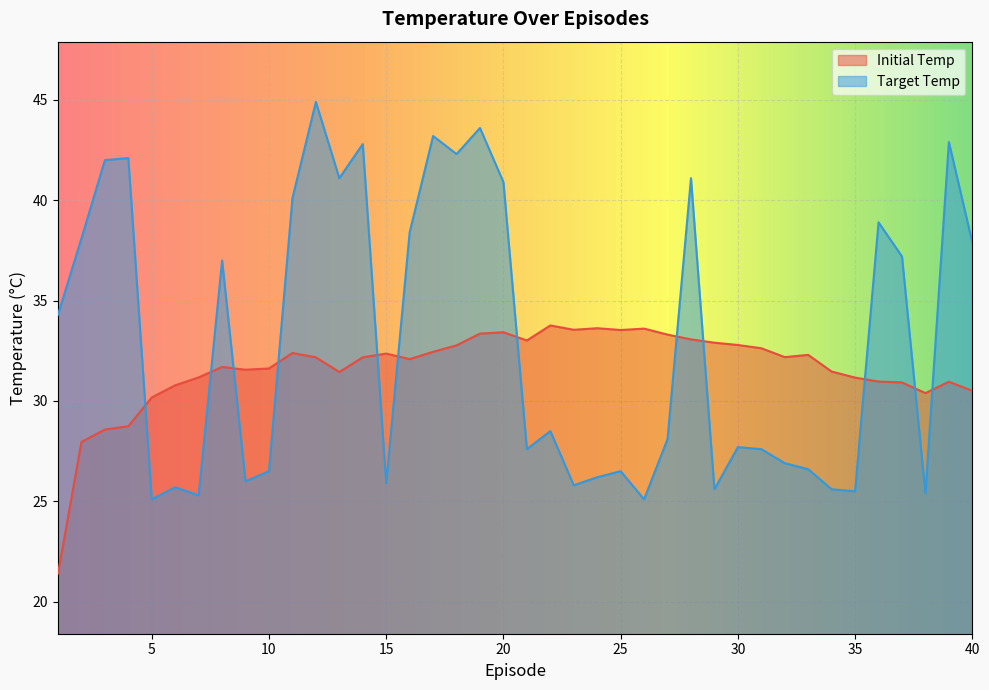

At 35, list the series in order from smallest to largest.

Target Temp, Initial Temp